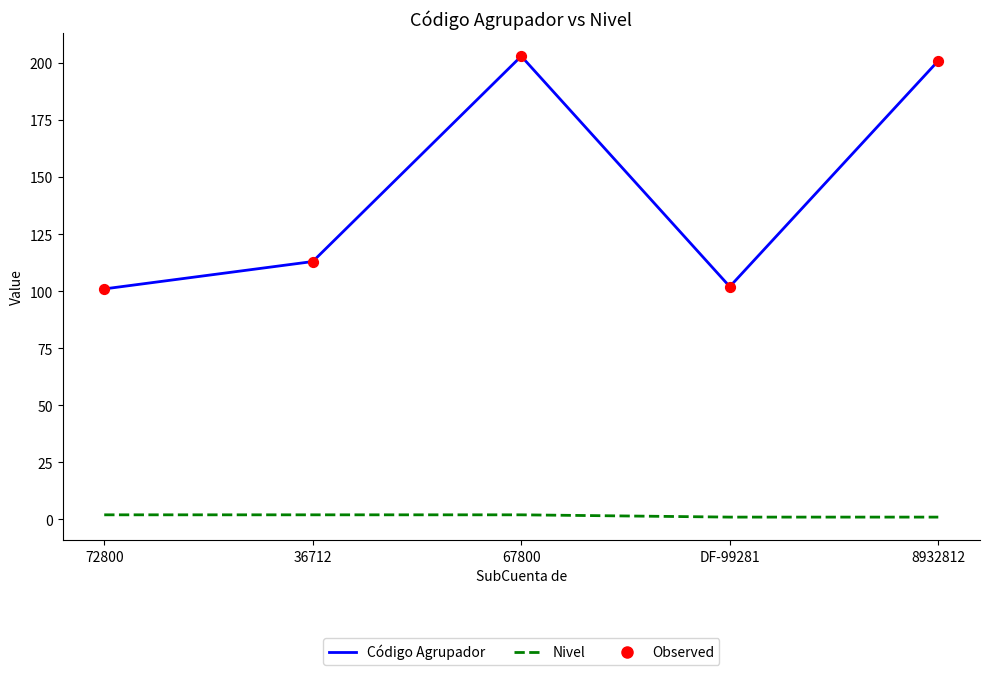

Which series has the widest spread of values?

Código Agrupador